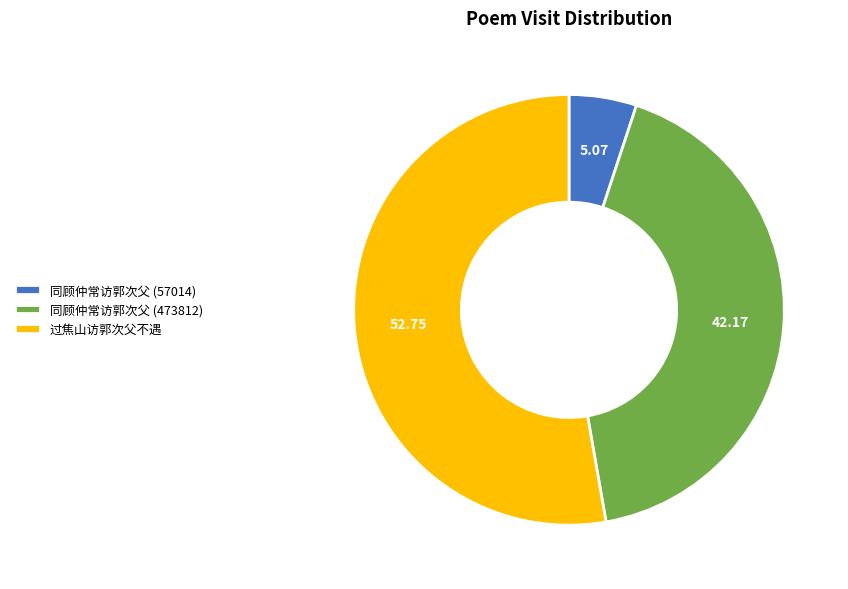

Combined, do 过焦山访郭次父不遇 and 同顾仲常访郭次父 (57014) account for over 50%?

Yes